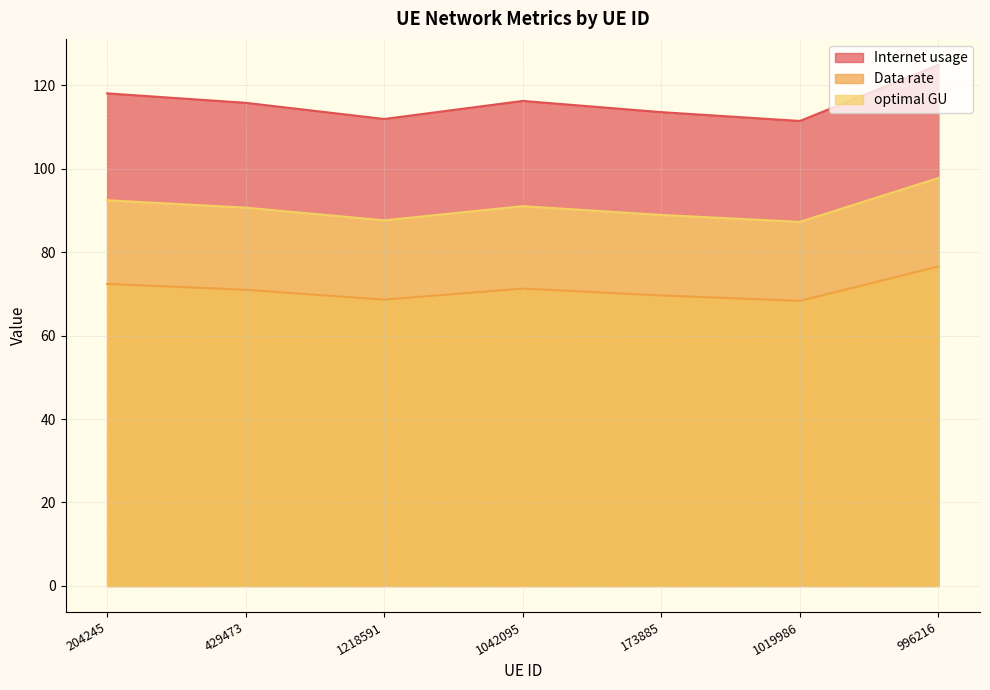

What is the sum of all Data rate values?

497.6